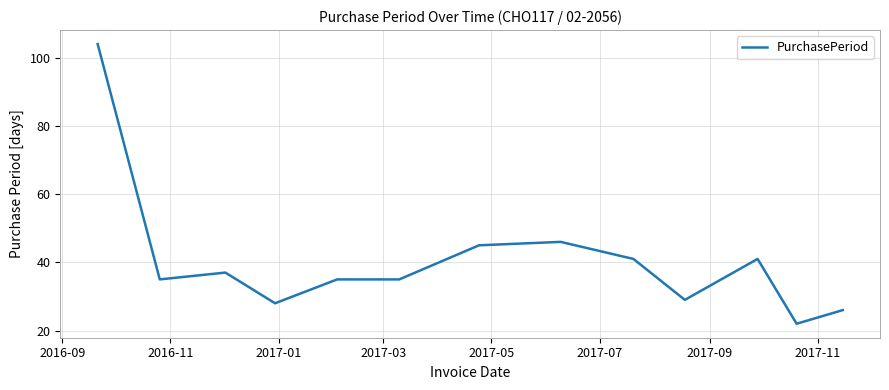

What is the minimum value shown in the chart?

22